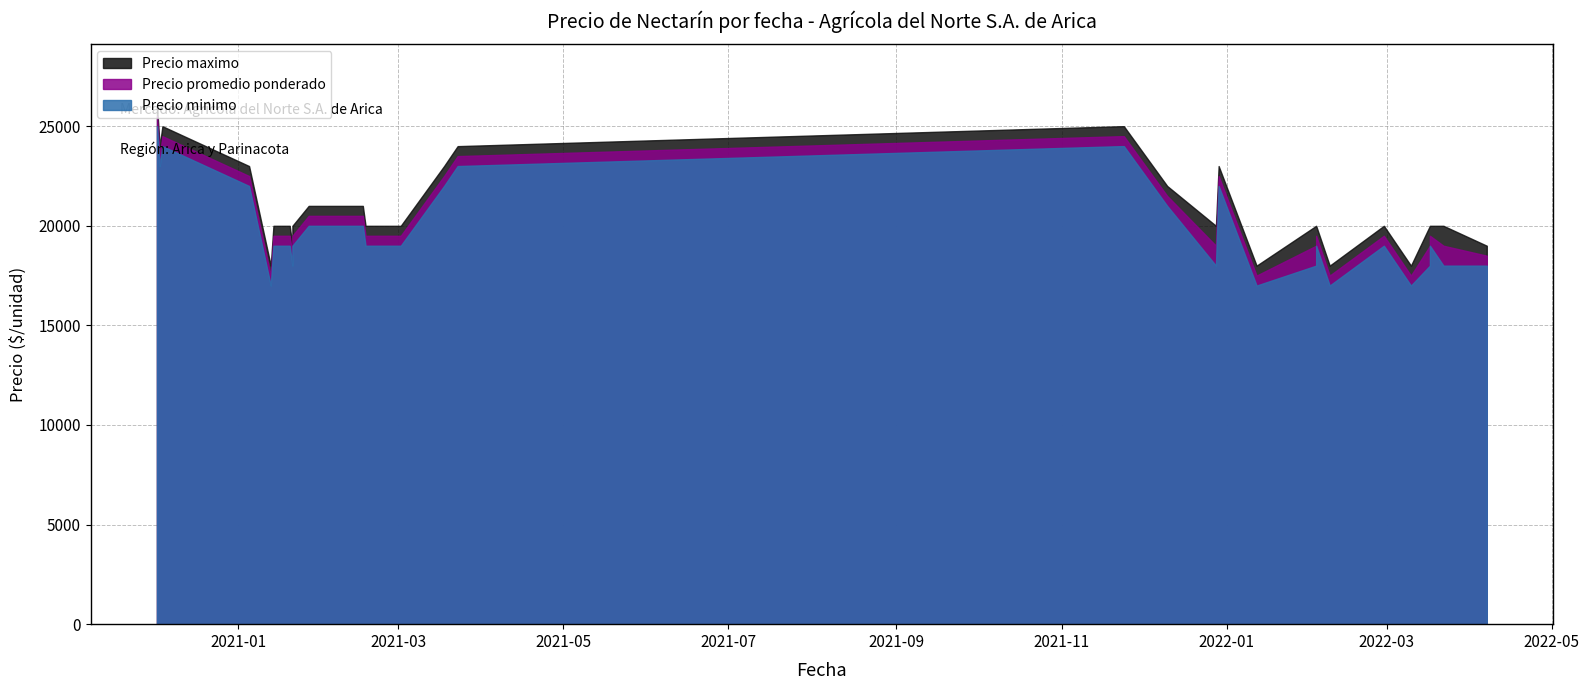

In Precio promedio ponderado, how many points are higher than both neighbors (excluding endpoints)?

4